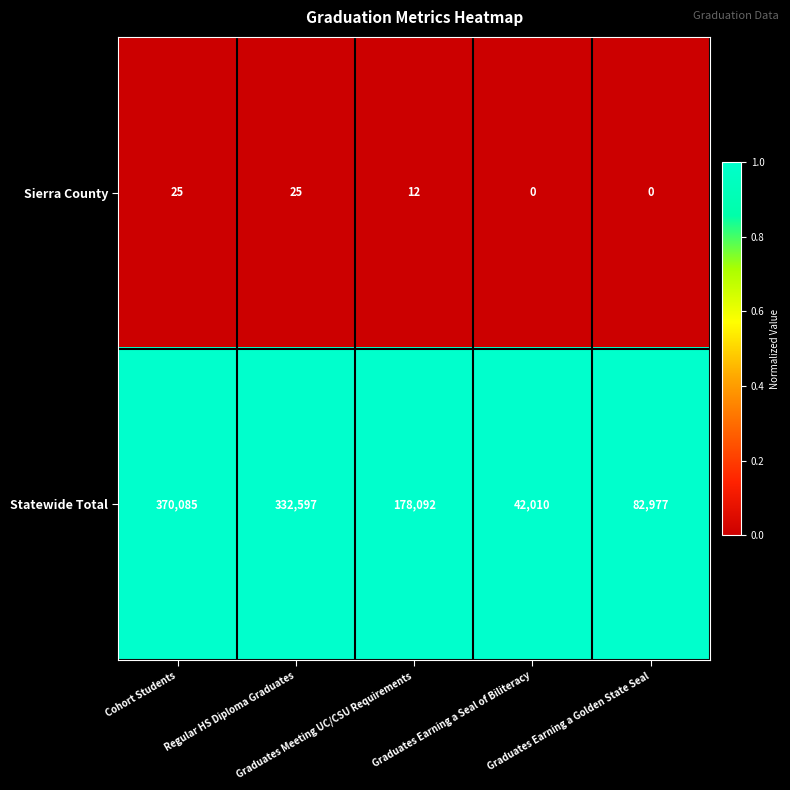

What is the difference between the highest and lowest values at Graduates Meeting UC/CSU Requirements?

178080